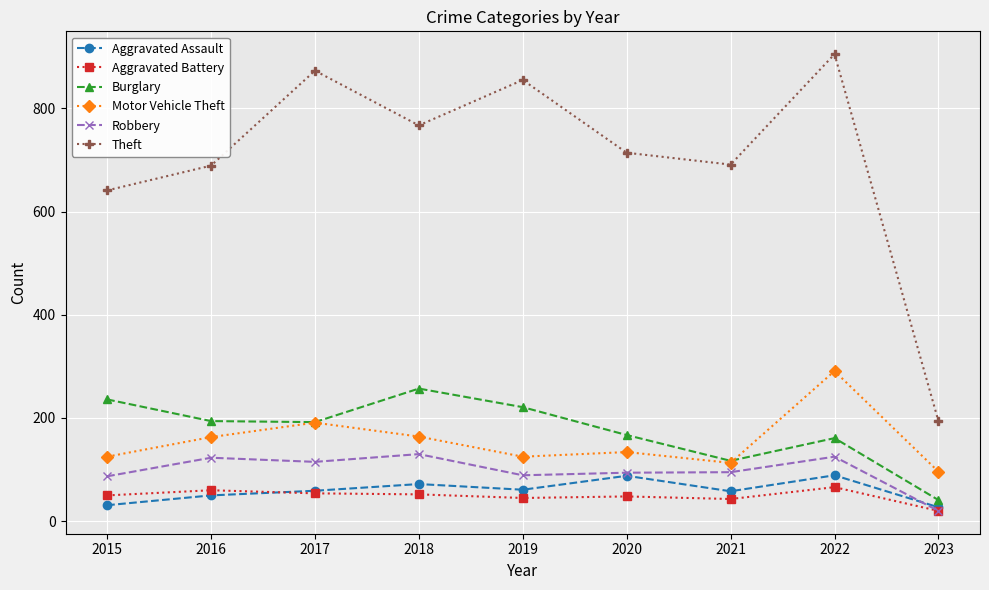

How many lines are shown in the chart?

6